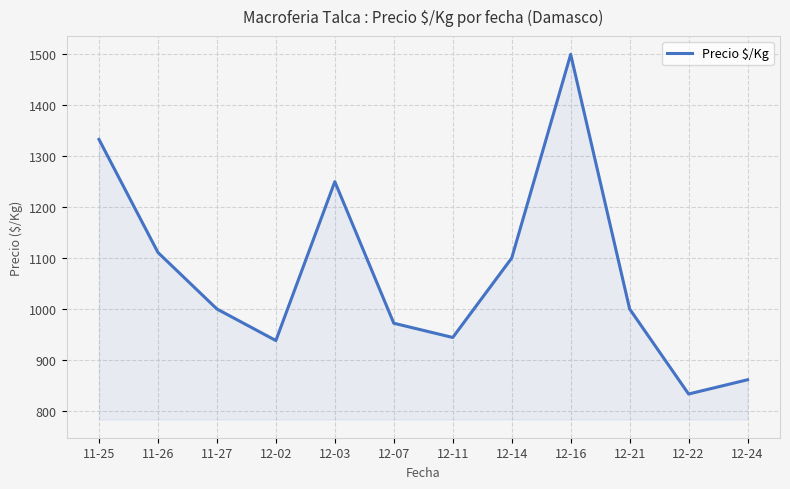

Reading left to right, list all the values displayed in this chart.

1333	1111	1000	938	1250	972	944	1100	1500	1000	833	861